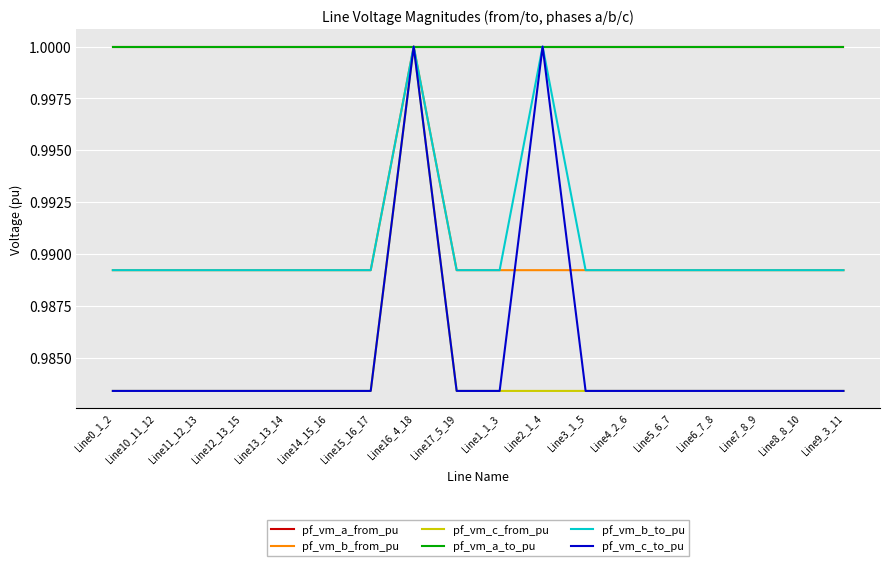

Which has a higher value, Line9_3_11 or Line12_13_15?

Line9_3_11